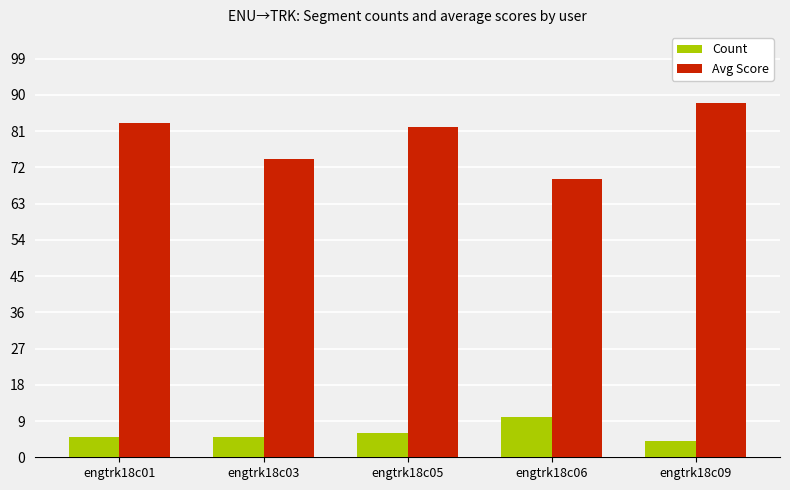

Reading right to left, list all the values displayed in this chart.

Count: engtrk18c09=4	engtrk18c06=10	engtrk18c05=6	engtrk18c03=5	engtrk18c01=5
Avg Score: engtrk18c09=88	engtrk18c06=69	engtrk18c05=82	engtrk18c03=74	engtrk18c01=83